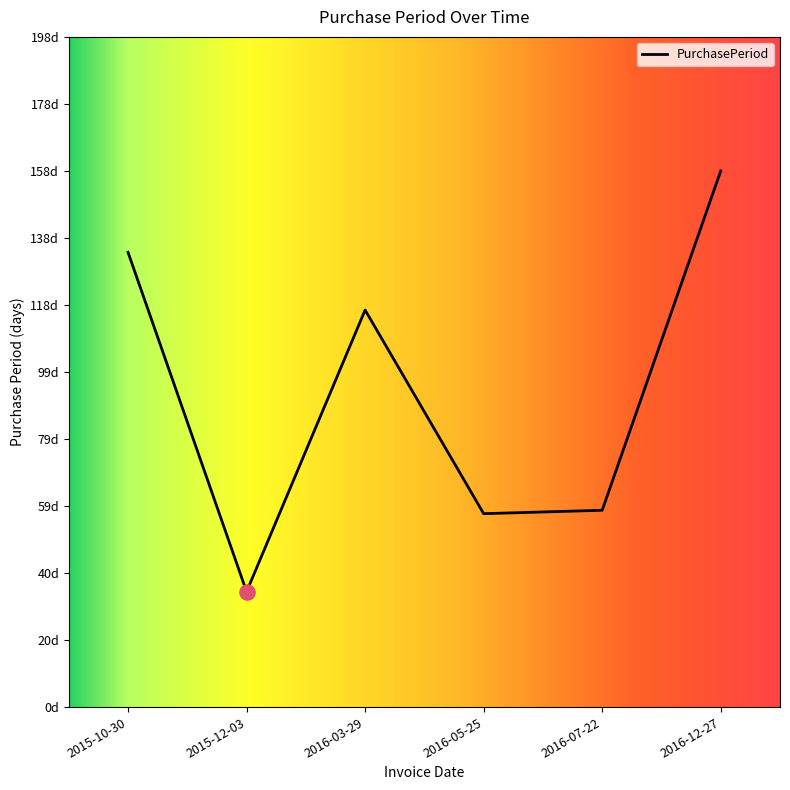

What is the ratio of the value at 2015-10-30 to the value at 2016-12-27?

0.8